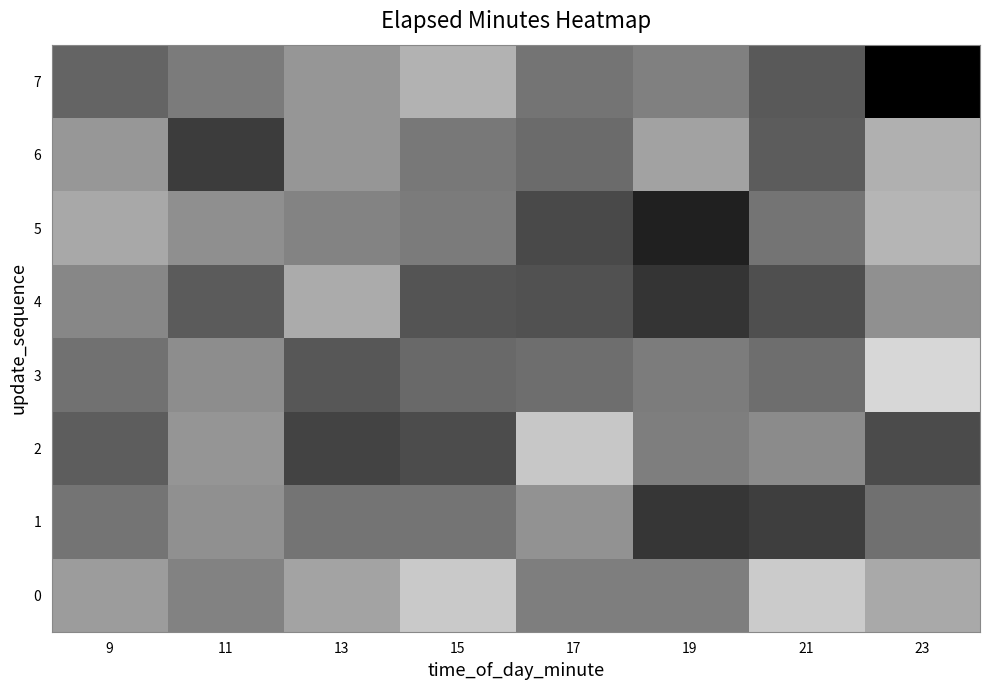

At which category is the sum across all series the highest?

23